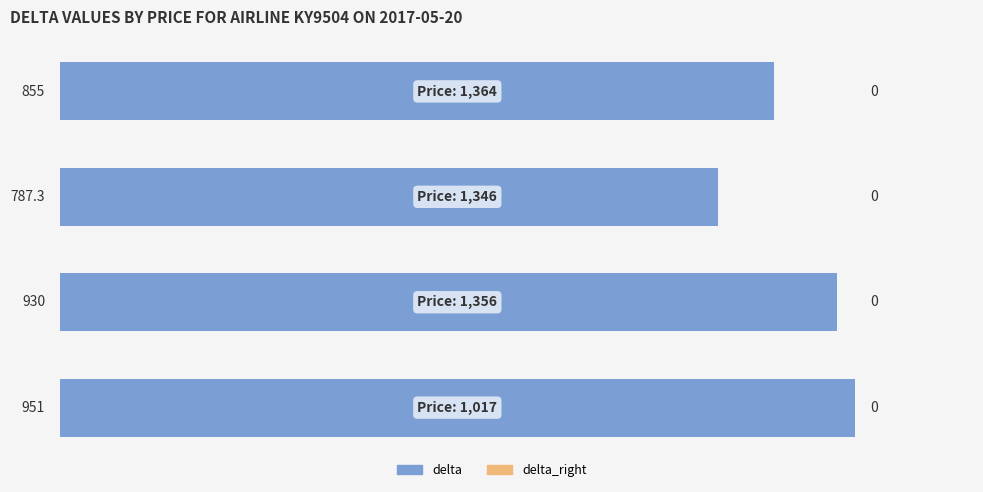

How many series are shown in this chart?

1